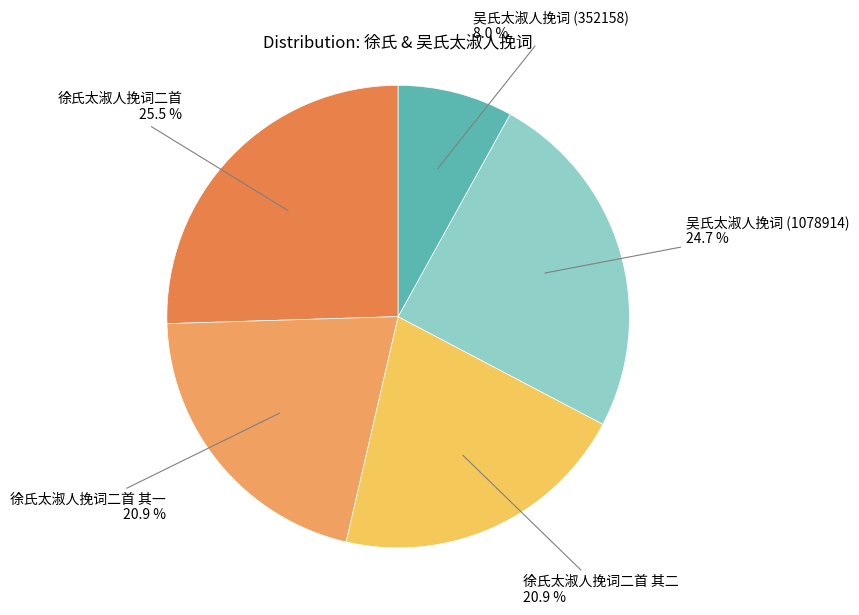

How many segments does this pie chart have?

5